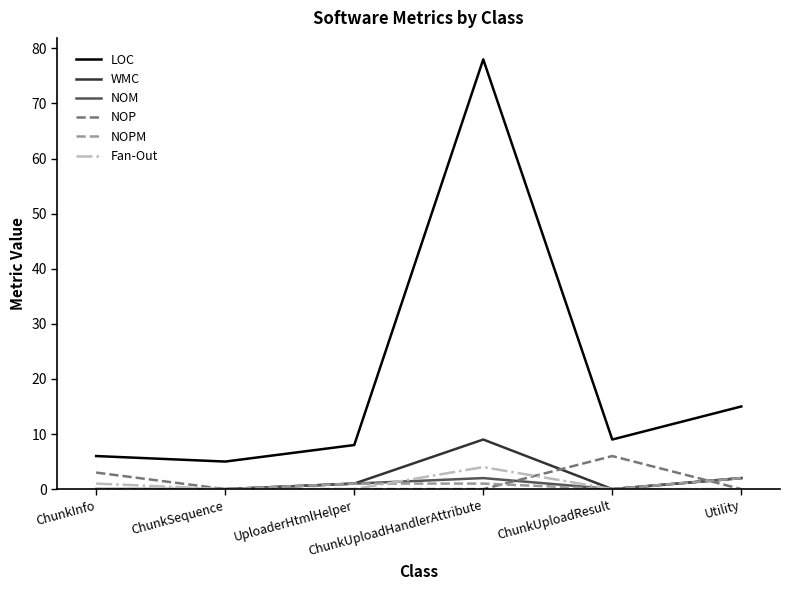

How many lines are shown in the chart?

6